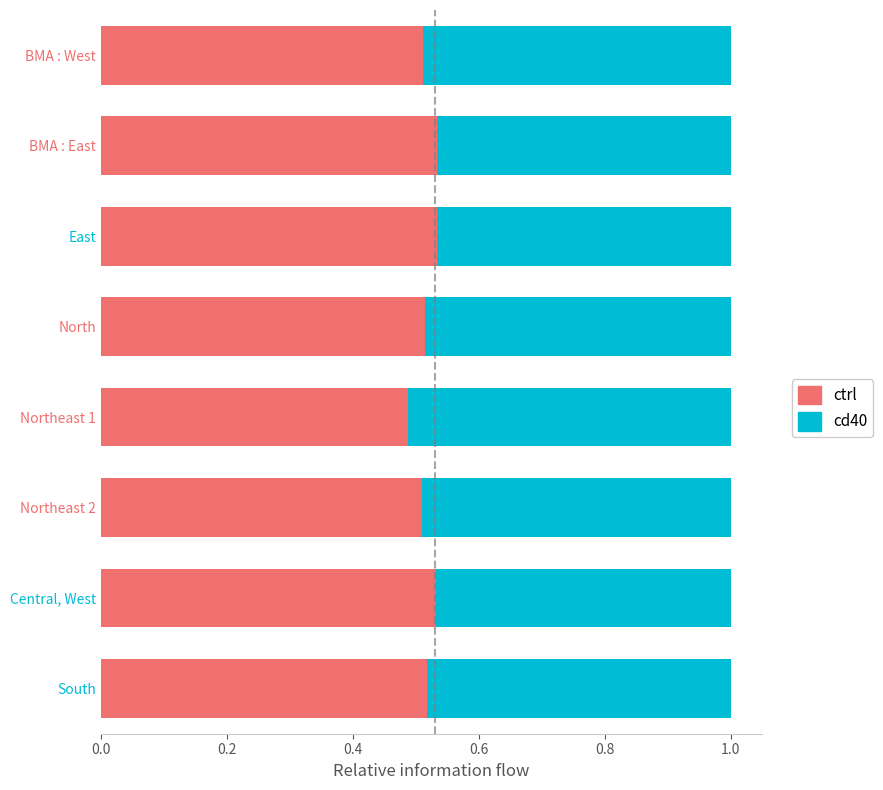

List the labels in order of ctrl value, smallest first.

Northeast 1, Northeast 2, BMA : West, North, South, Central, West, BMA : East, East